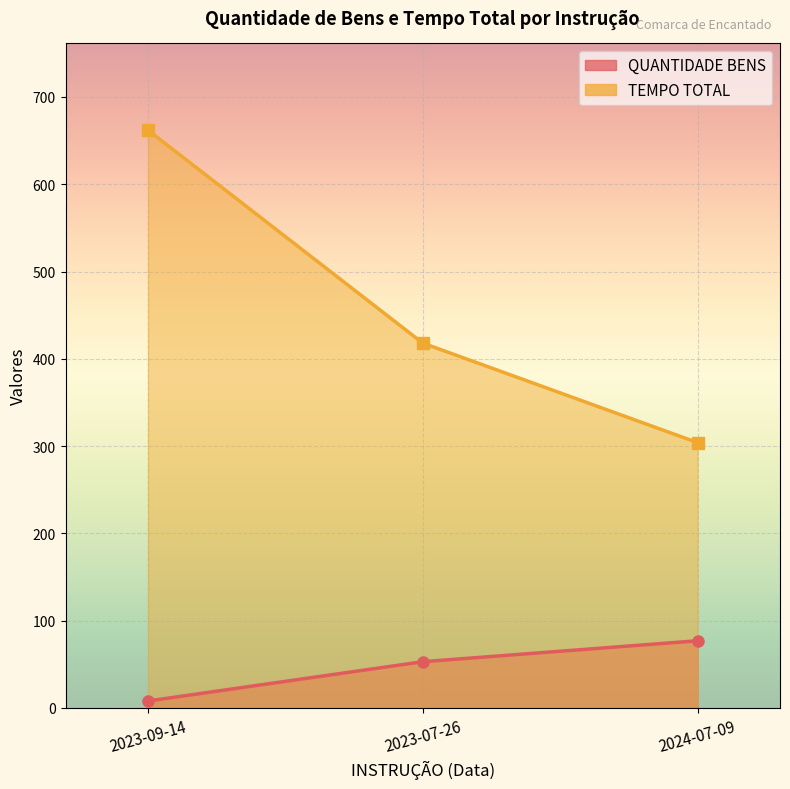

Which series has the largest total across all categories?

TEMPO TOTAL